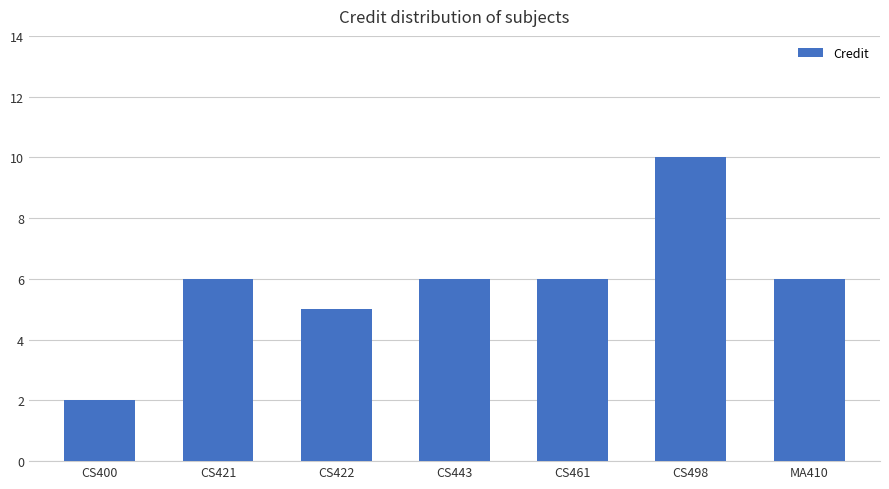

Which has a higher value, CS461 or CS498?

CS498